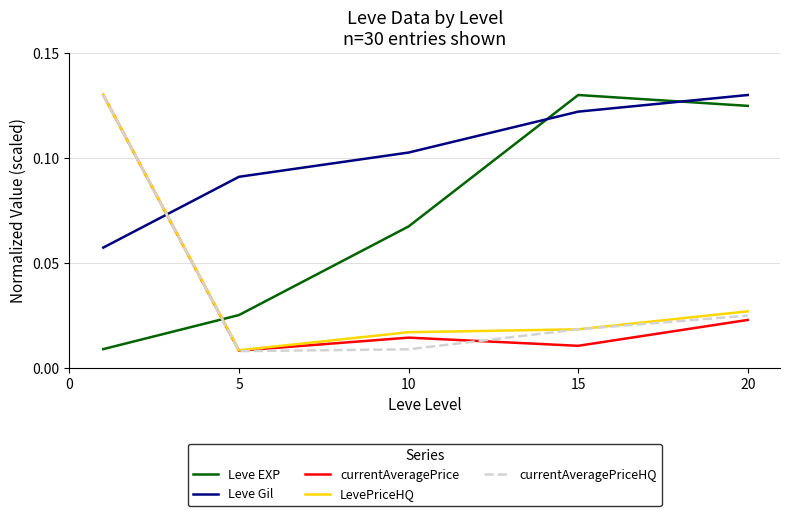

Which series has the largest total across all categories?

Leve Gil